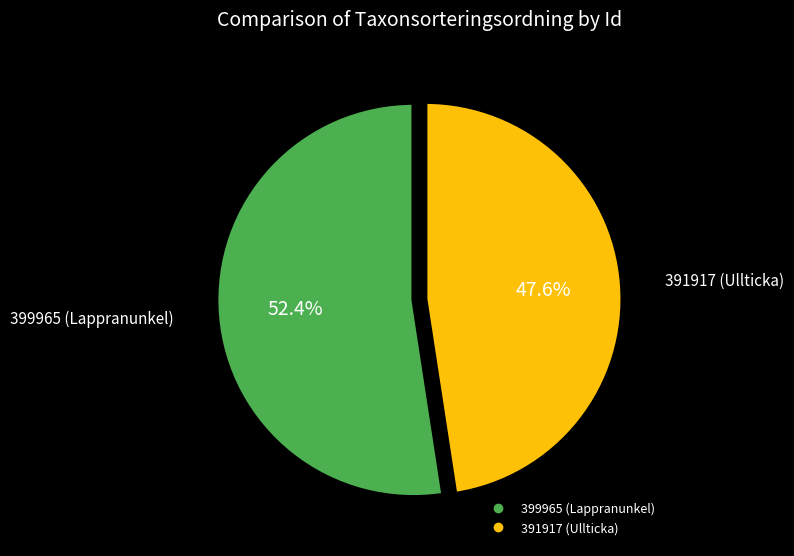

How many segments does this pie chart have?

2